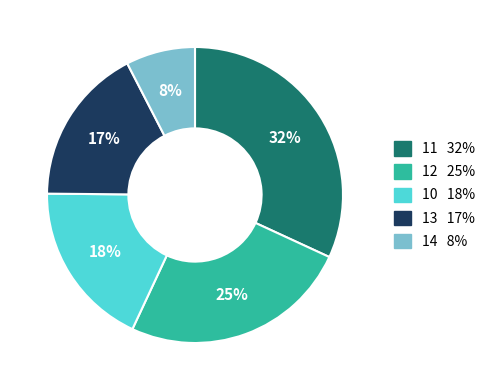

Is there any slice that represents more than half of the pie?

No